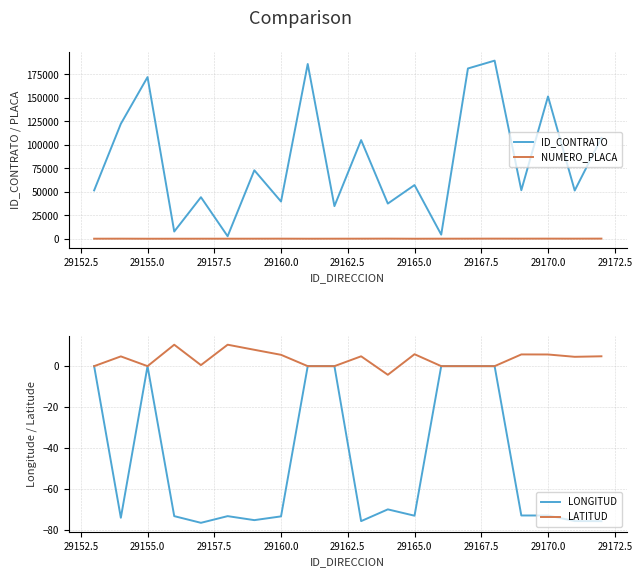

True or false: ID_CONTRATO and LATITUD cross at least once.

False